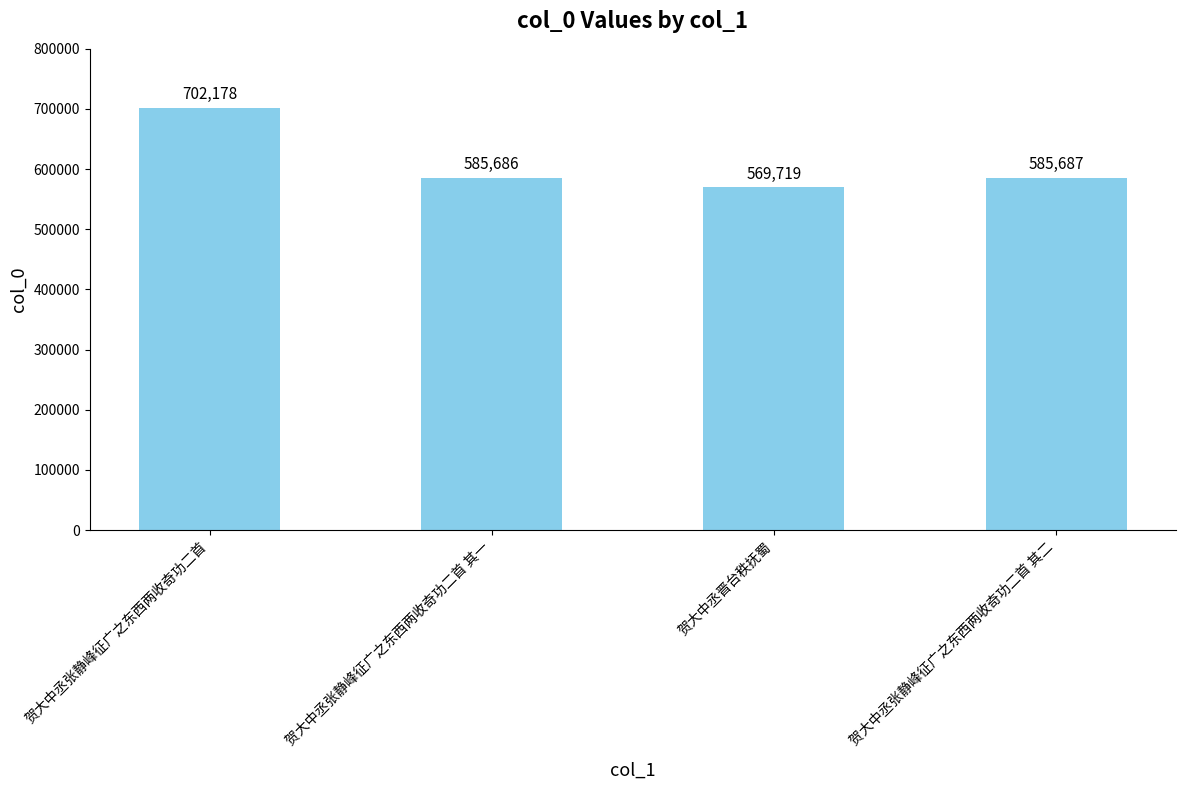

Approximately how many times larger is the value at 贺大中丞张静峰征广之东西两收奇功二首 其二 compared to 贺大中丞张静峰征广之东西两收奇功二首?

0.8